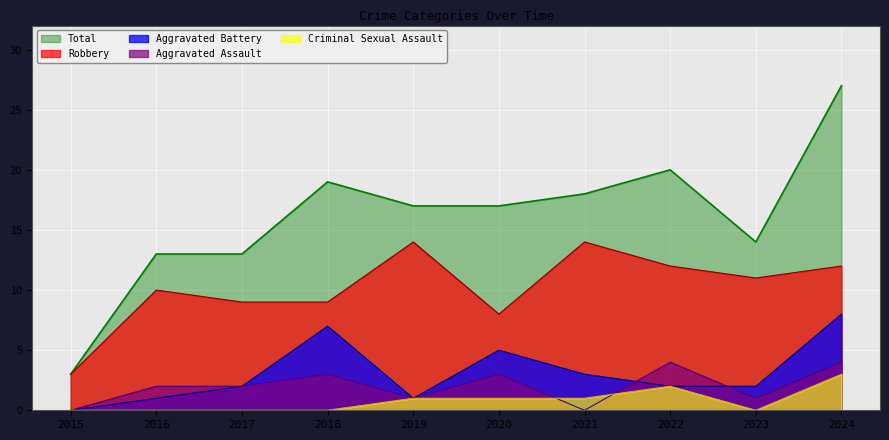

How many lines are shown in the chart?

5